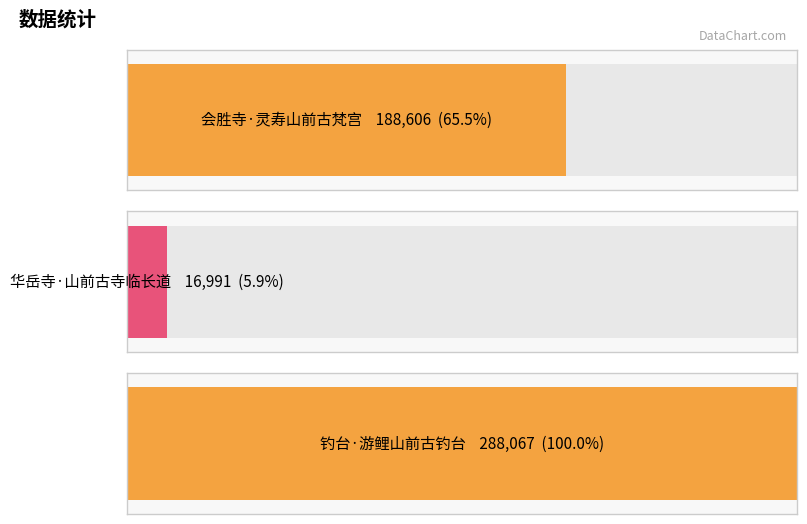

The chart shows a value of 123562 at 会胜寺·灵寿山前古梵宫. True or false?

False